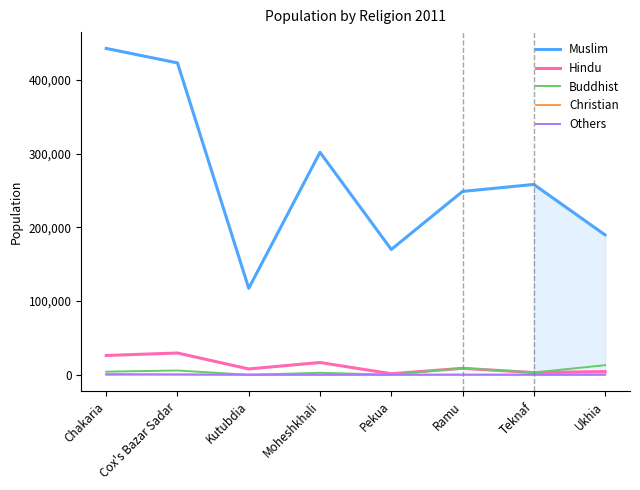

Reading right to left, transcribe all the data shown in this chart.

Muslim: Ukhia=189821	Teknaf=258245	Ramu=248766	Pekua=170005	Moheshkhali=301858	Kutubdia=117322	Cox's Bazar Sadar=423142	Chakaria=442799
Hindu: Ukhia=4340	Teknaf=2967	Ramu=8745	Pekua=1383	Moheshkhali=16647	Kutubdia=7902	Cox's Bazar Sadar=29522	Chakaria=26142
Buddhist: Ukhia=13000	Teknaf=3089	Ramu=8916	Pekua=142	Moheshkhali=2682	Kutubdia=5	Cox's Bazar Sadar=5781	Chakaria=4207
Christian: Ukhia=31	Teknaf=9	Ramu=44	Pekua=6	Moheshkhali=6	Kutubdia=2	Cox's Bazar Sadar=140	Chakaria=1265
Others: Ukhia=187	Teknaf=79	Ramu=169	Pekua=2	Moheshkhali=25	Kutubdia=48	Cox's Bazar Sadar=497	Chakaria=52